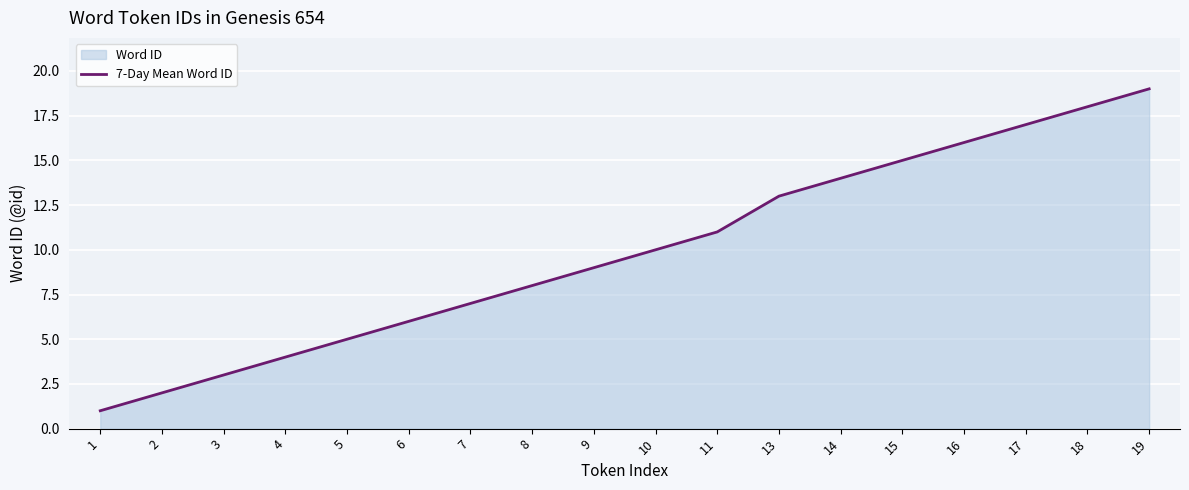

How many lines are shown in the chart?

1